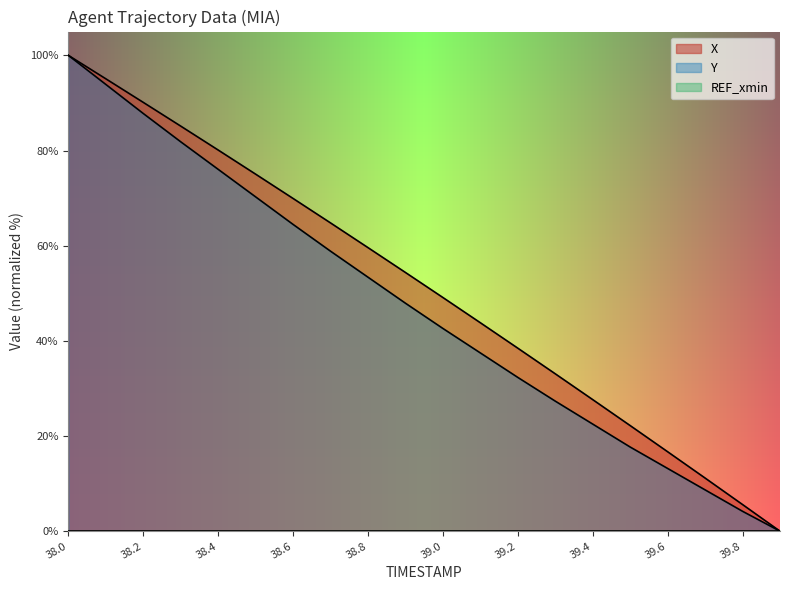

What is the sum of all Y values?

940.4